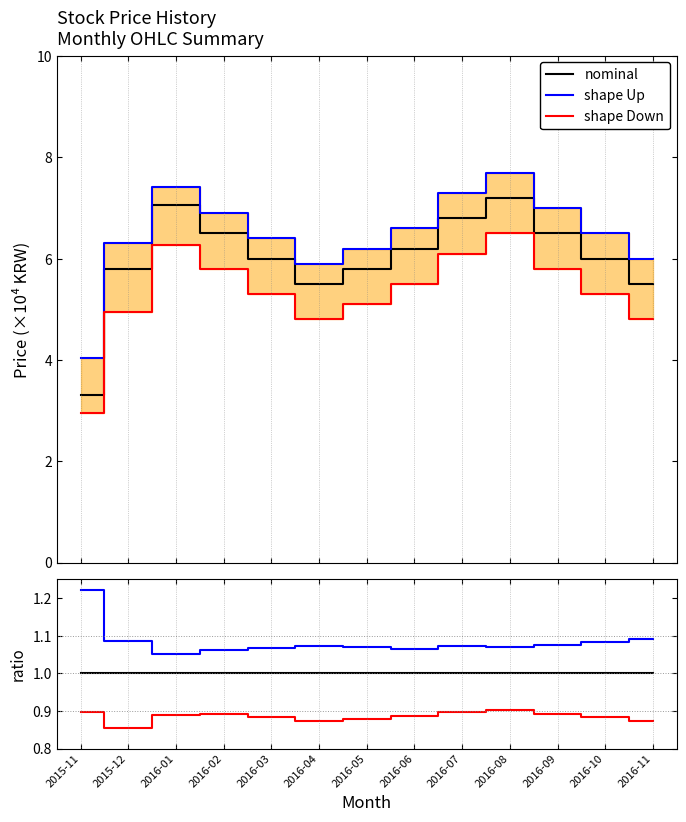

Is the value of shape Down at 2016-02 greater than the value of shape Up at 2016-08?

No